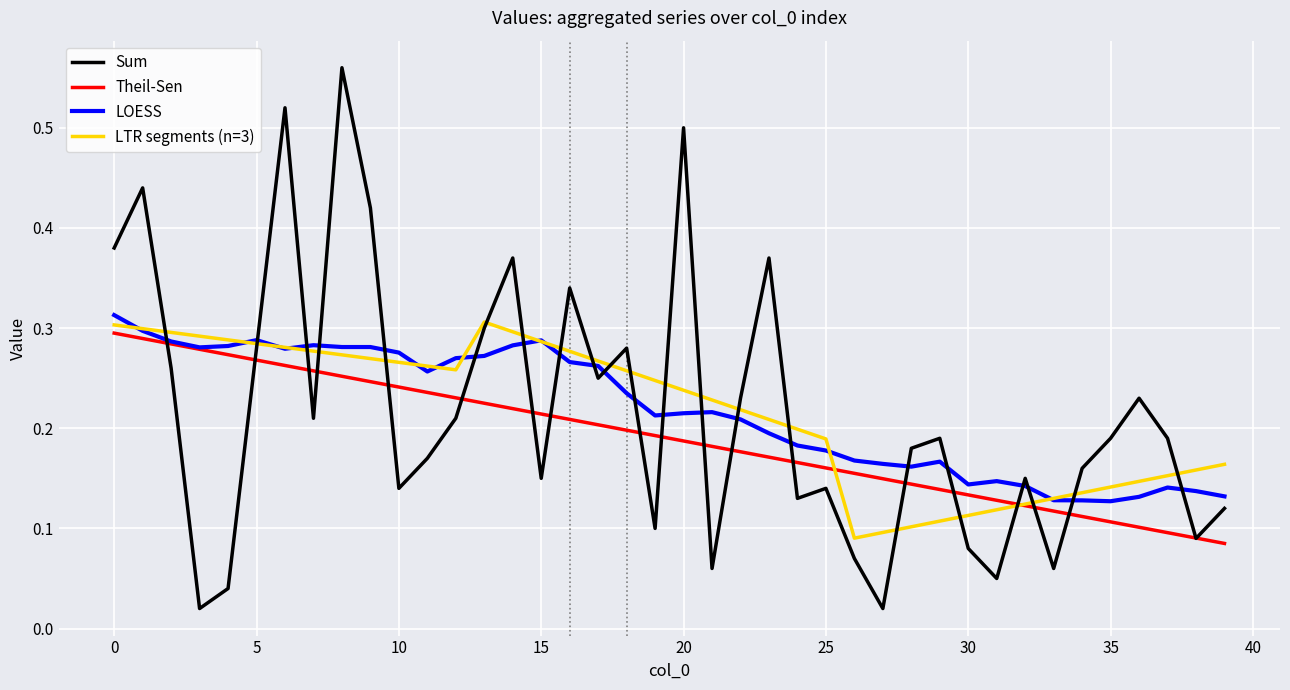

After their last crossing, which series has the higher values: Sum or LOESS?

LOESS